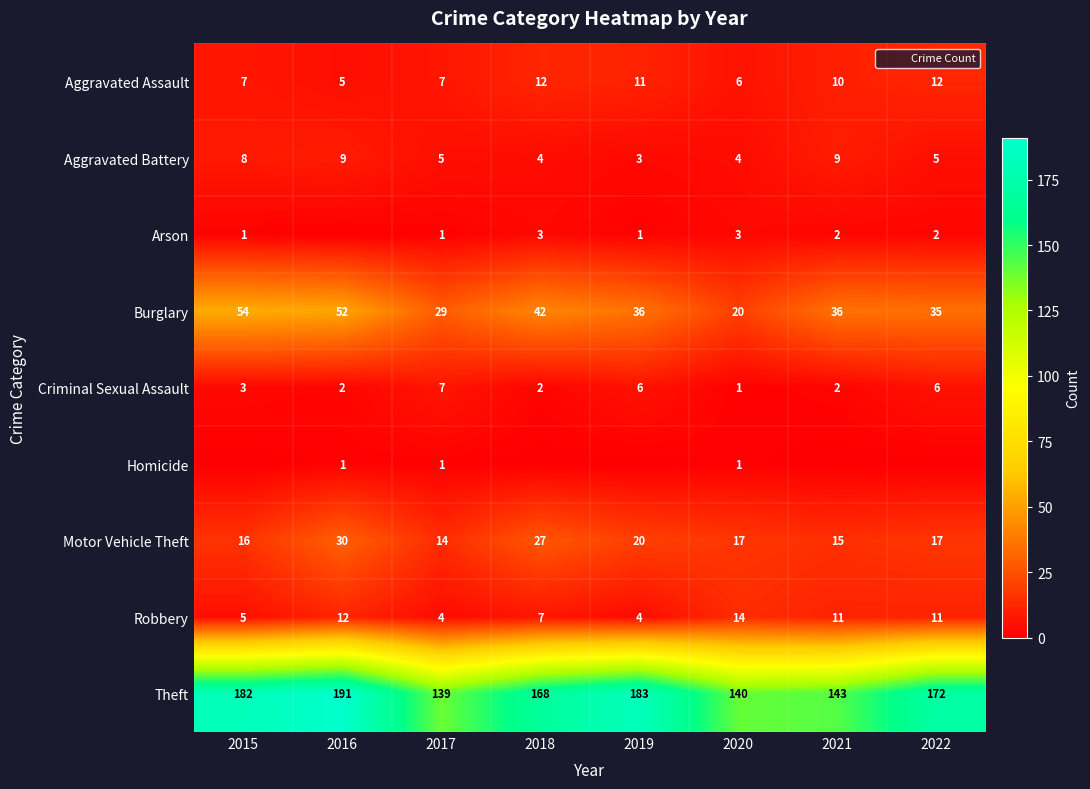

At which label is Theft closest to 165?

2018